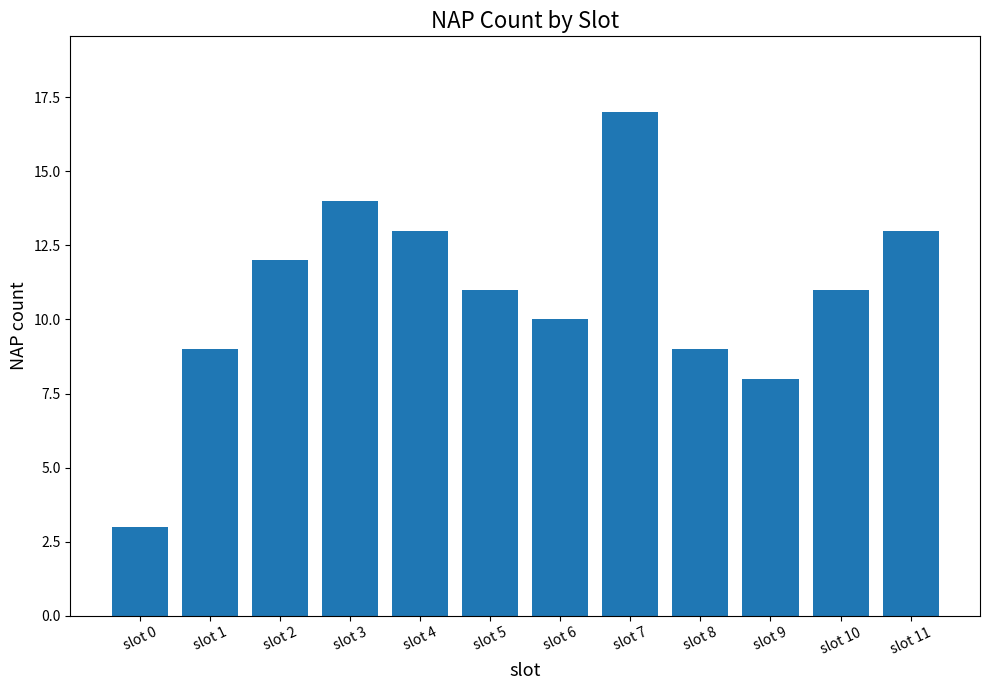

Which has a higher value, slot 8 or slot 11?

slot 11